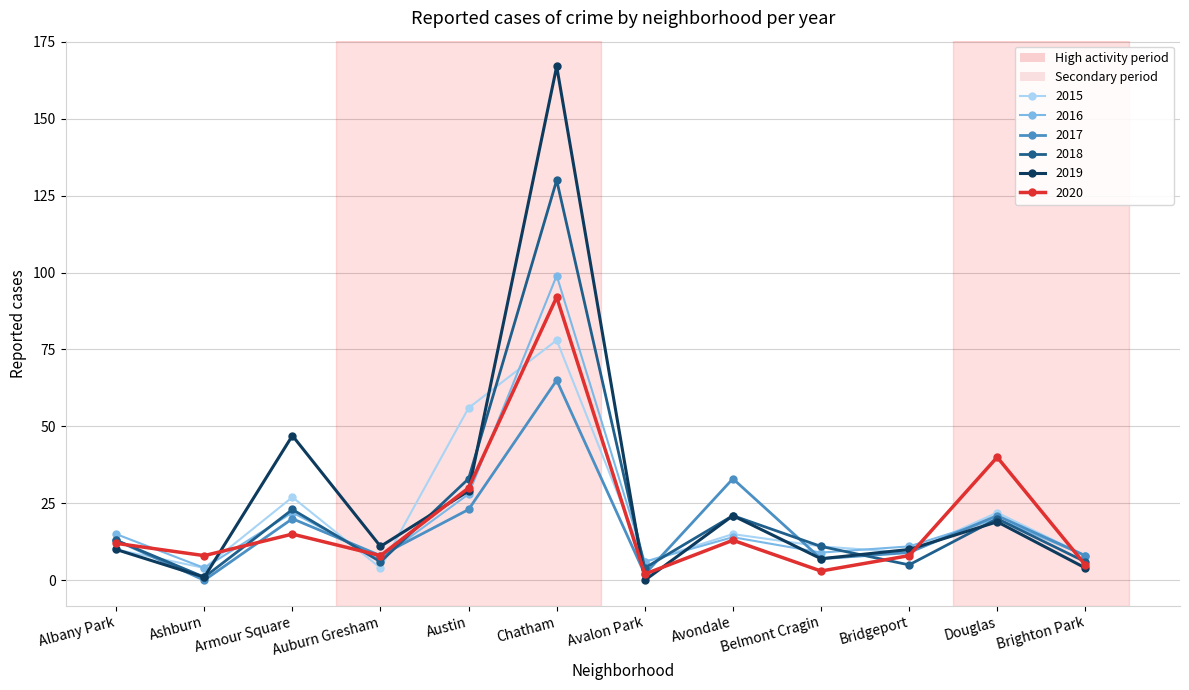

In 2017, how many points are higher than both neighbors (excluding endpoints)?

4